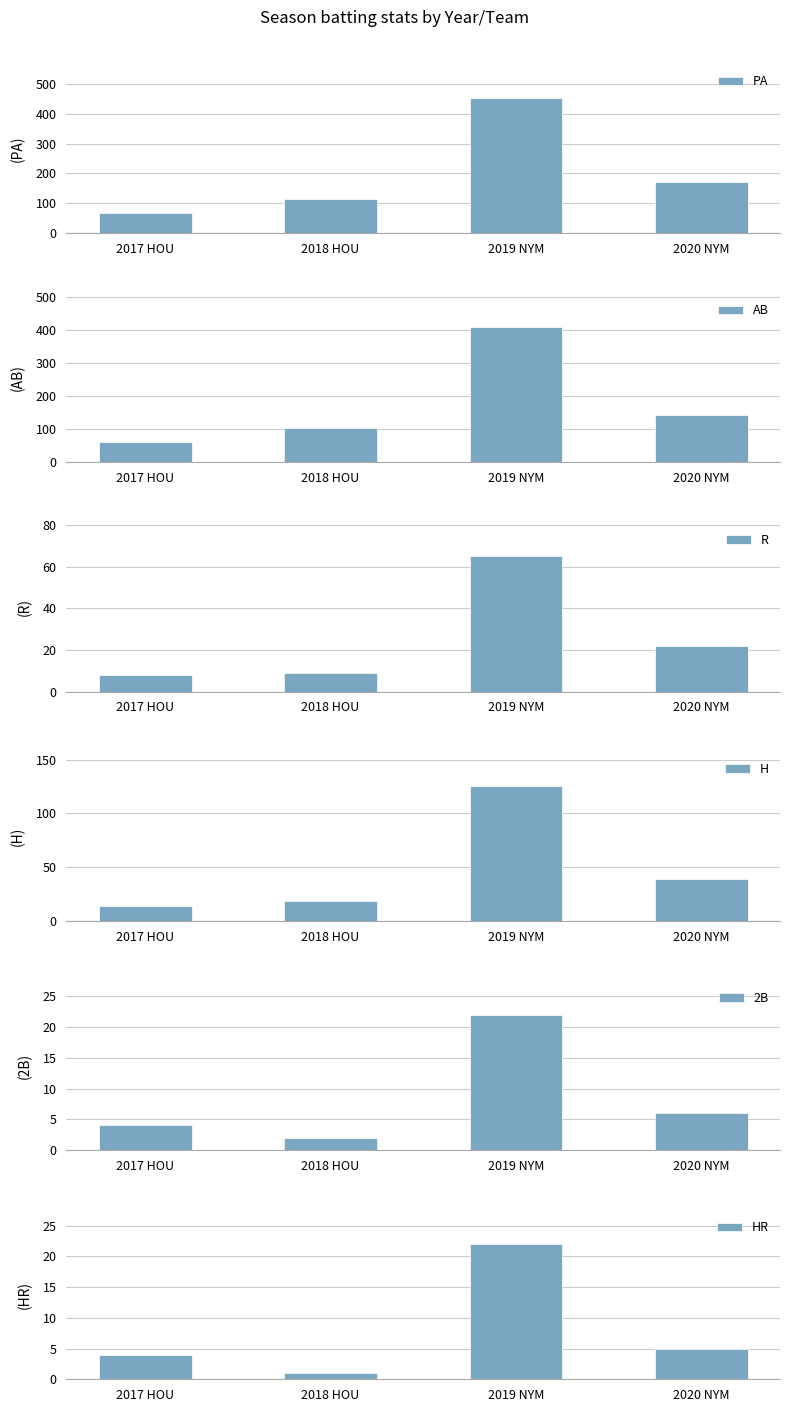

What is the sum of all HR values?

32